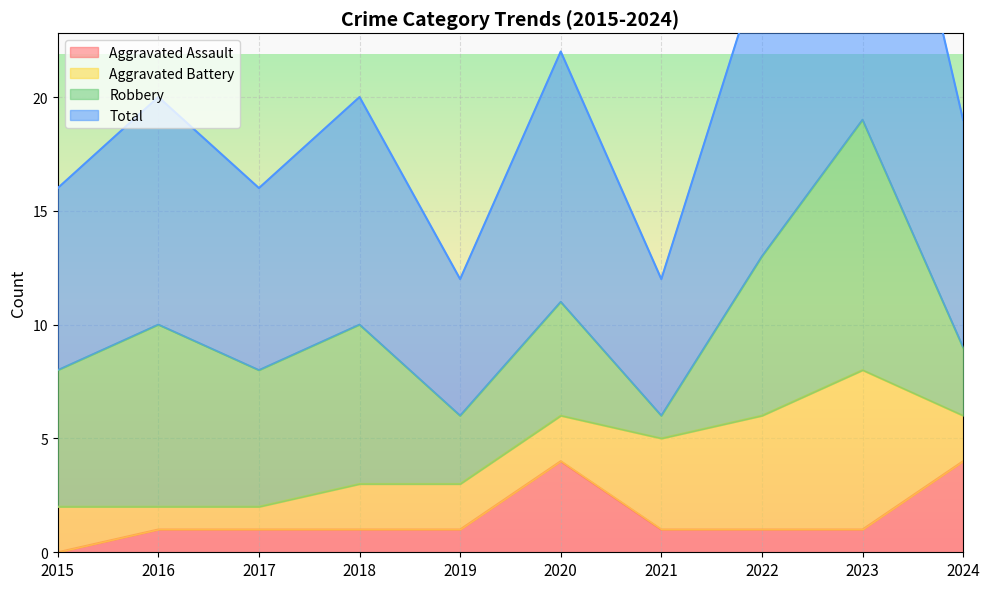

Count the Aggravated Assault values in the range 1 to 2.

7